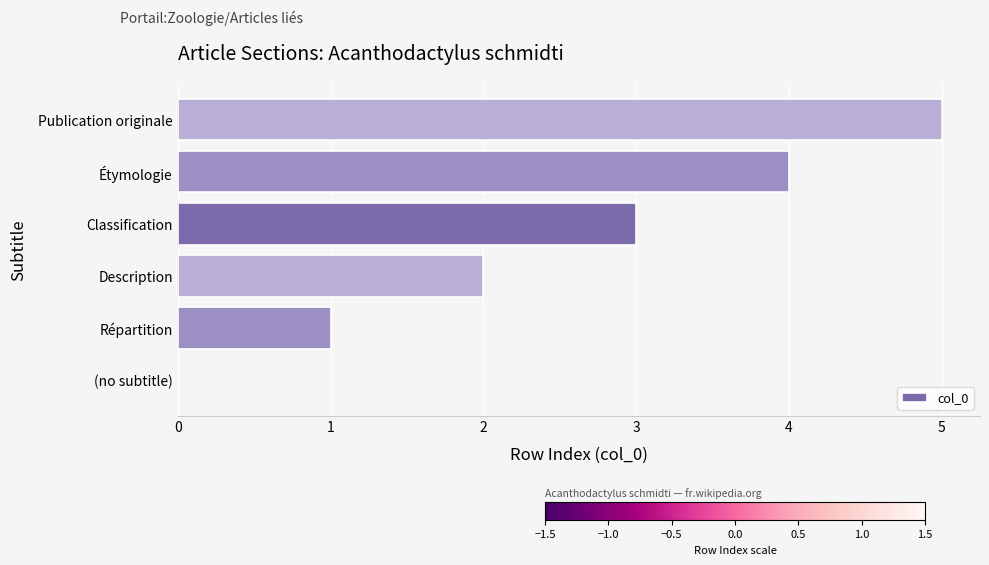

How many distinct data groups are displayed?

1